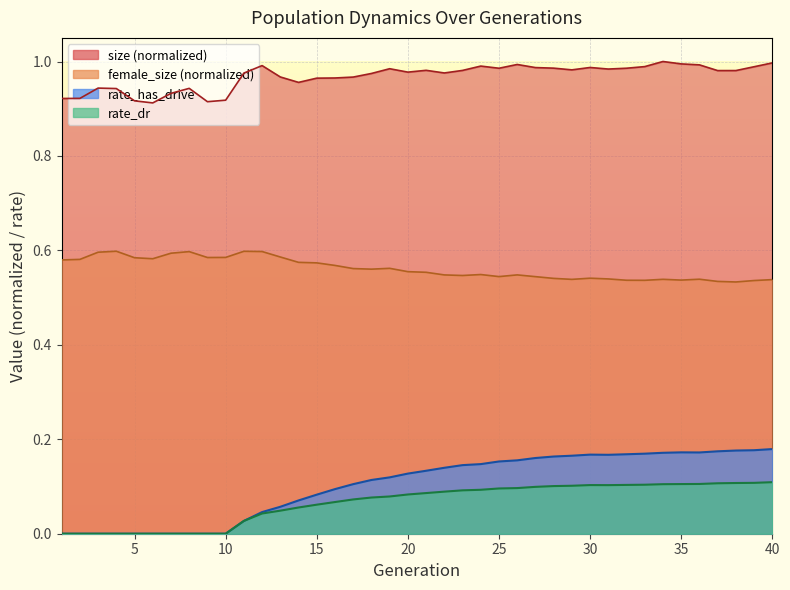

Which category has the lowest value across all series?

1